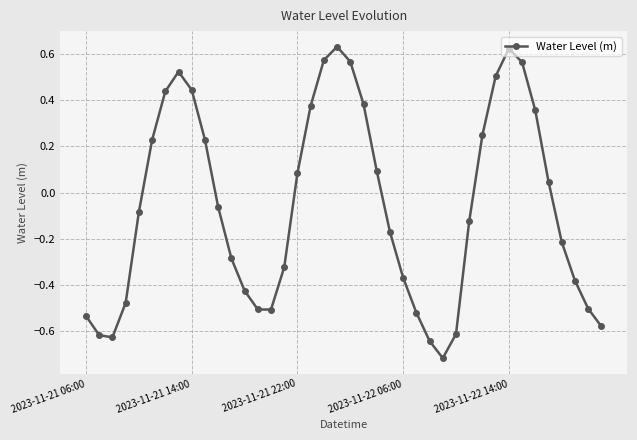

What is the difference between the maximum and minimum values?

1.3